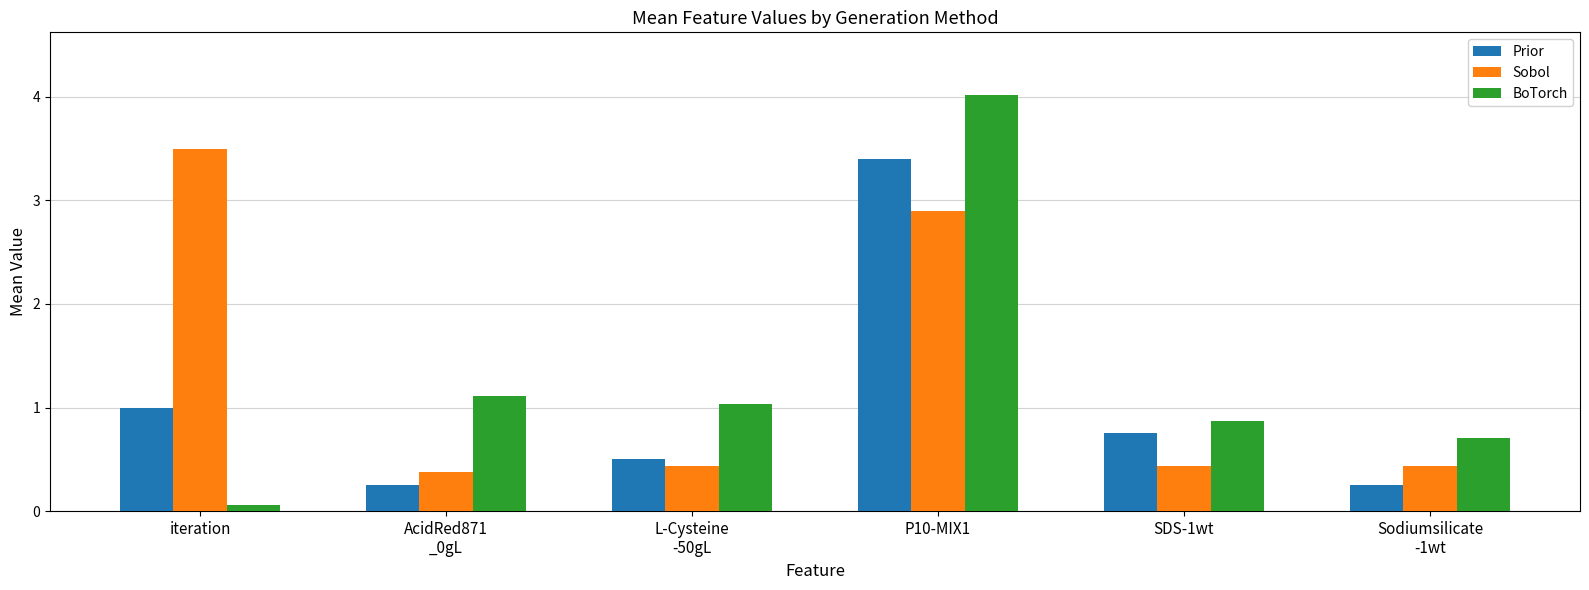

The Sobol series shows 2.9 at P10-MIX1. True or false?

True